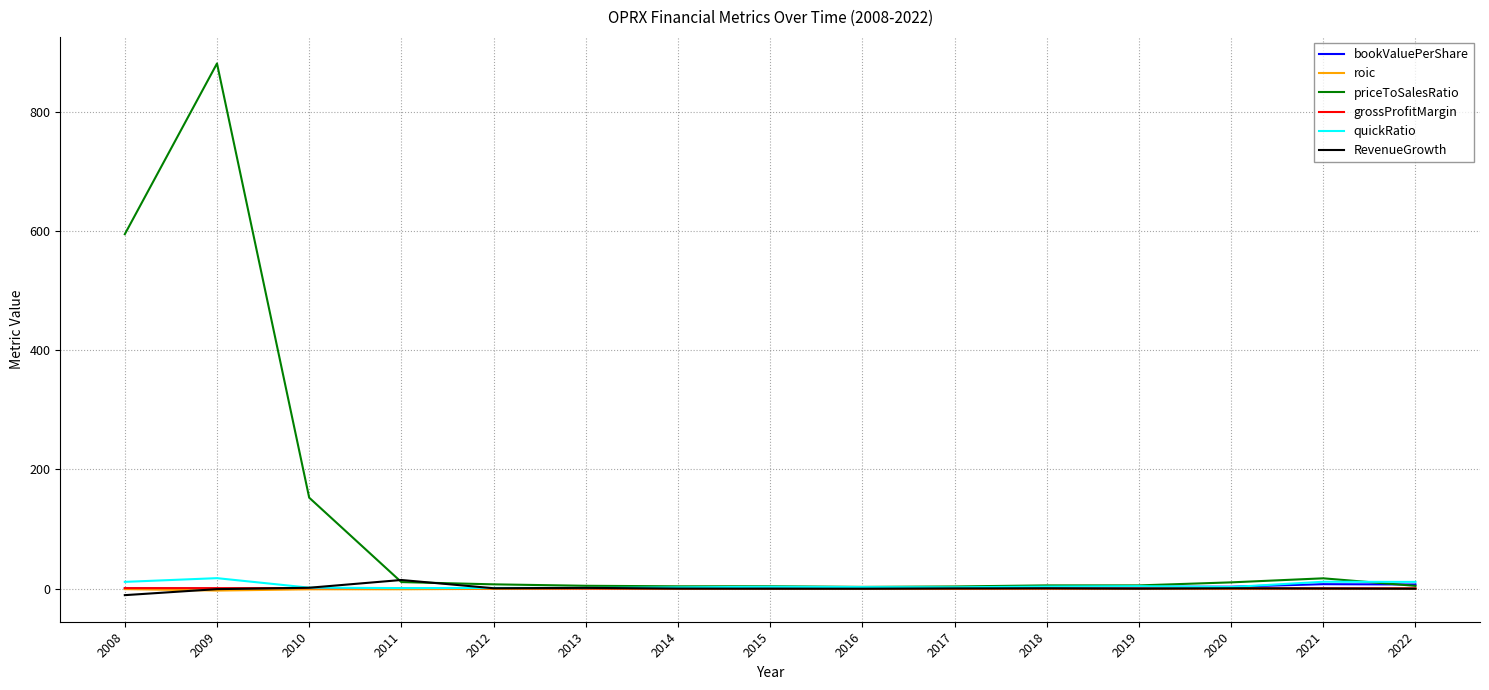

What is the greatest value displayed?

880.6